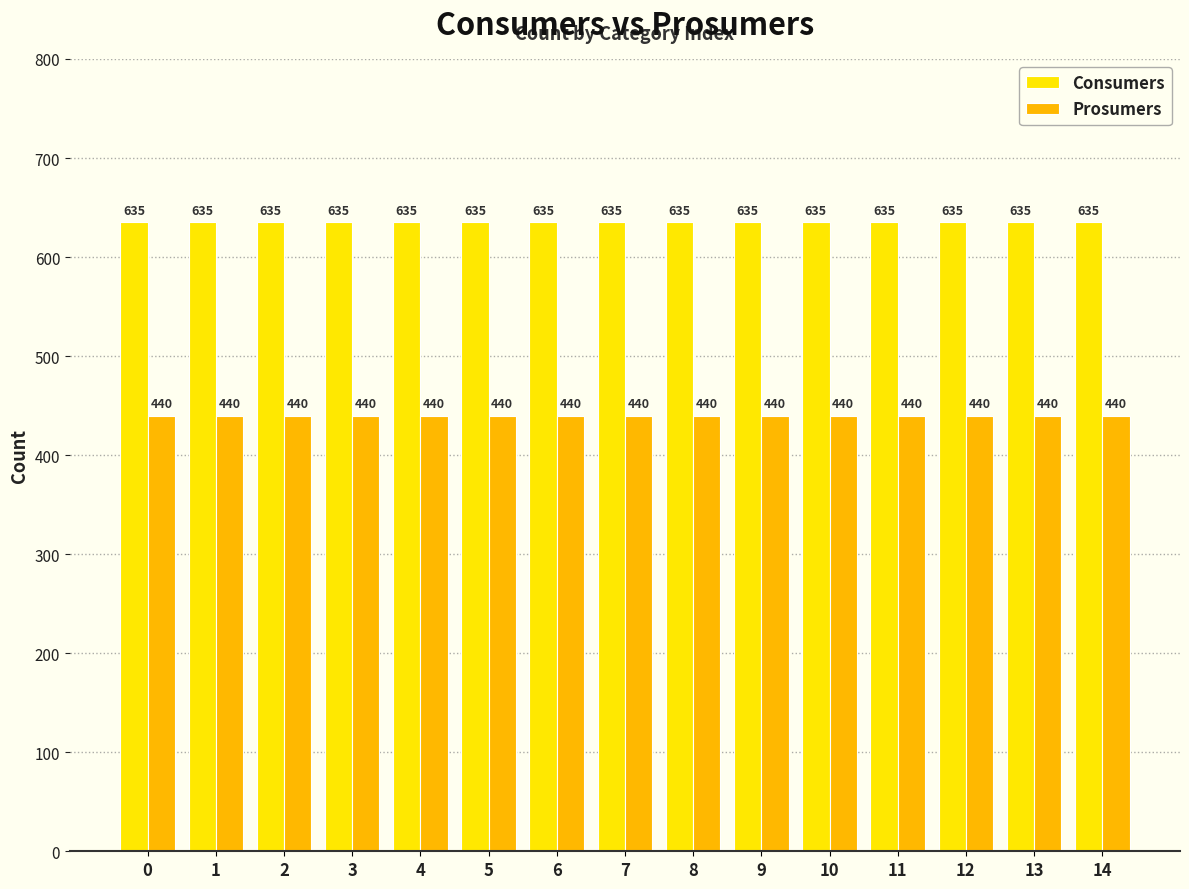

Is it true that Consumers equals 635 at 4?

True